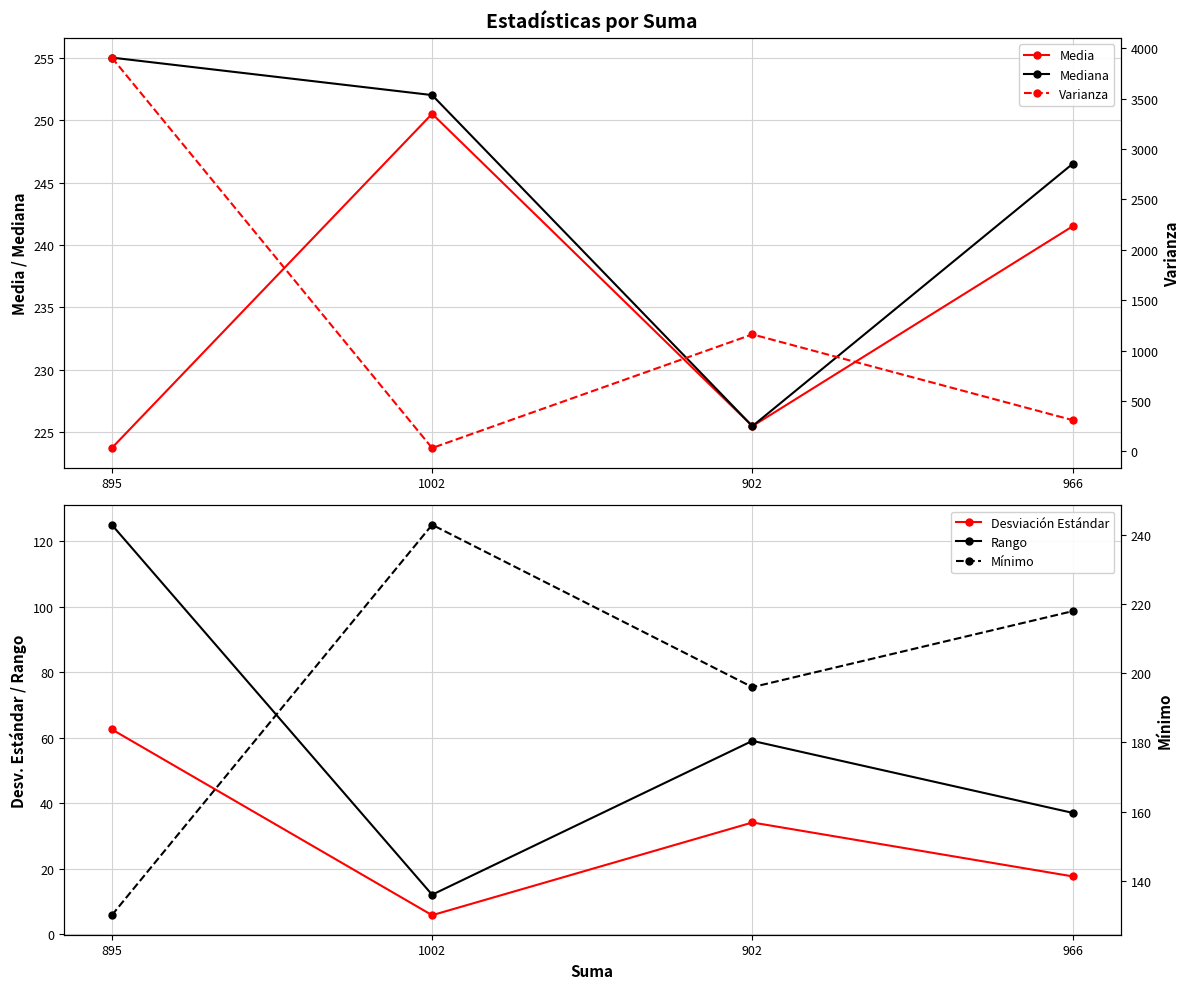

What position from the left is 902?

3